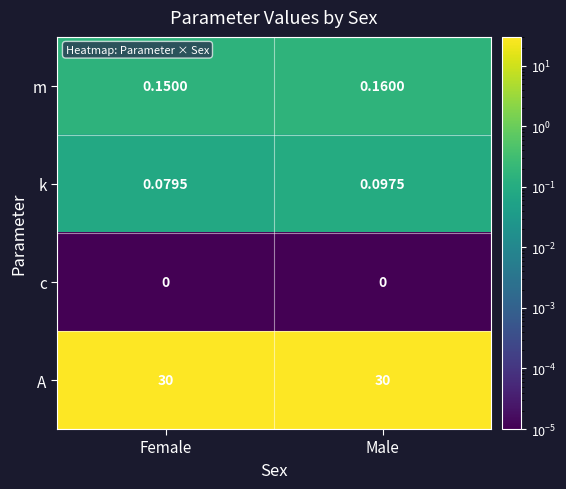

Rank the series at Male from highest to lowest value.

A, m, k, c